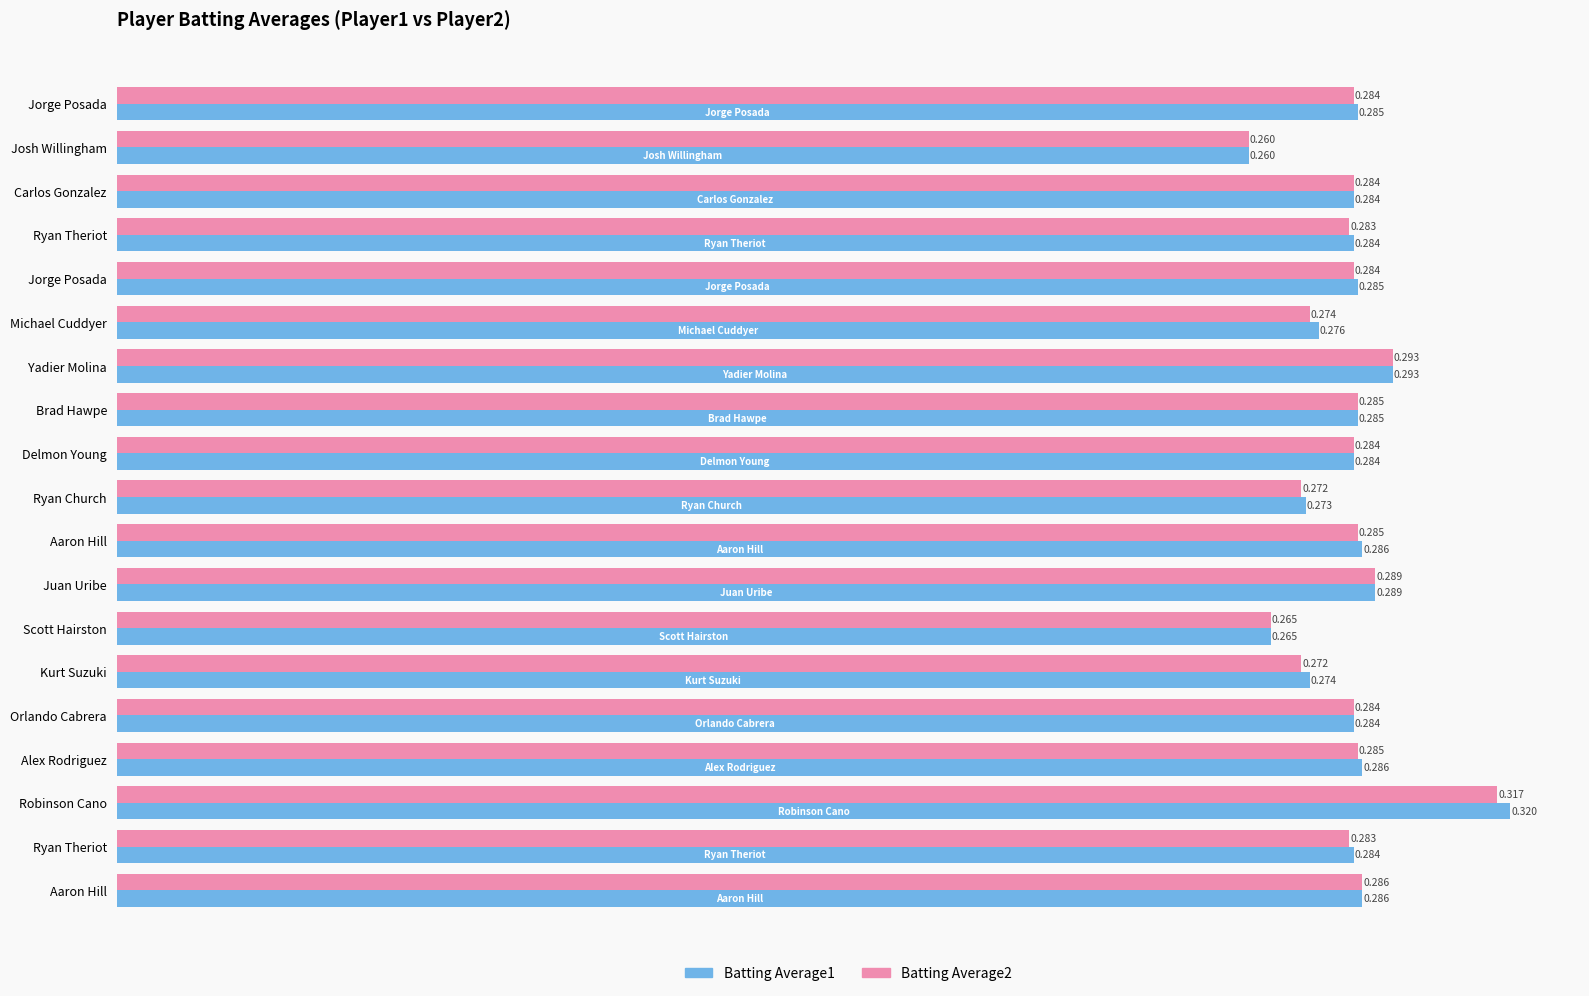

Rank the series by their average value, from lowest to highest.

Batting Average2, Batting Average1